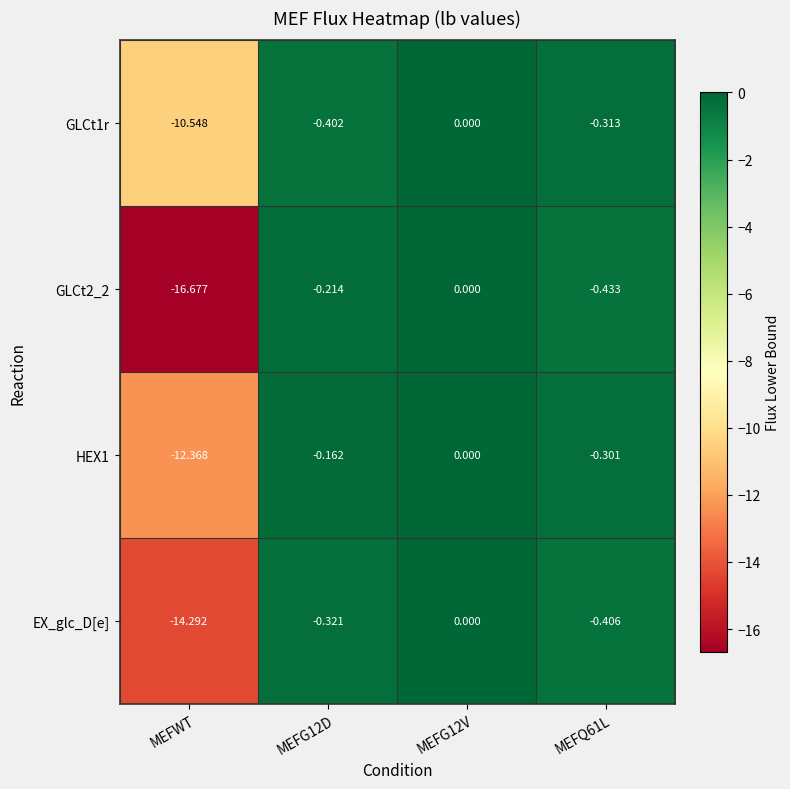

Which series has the largest total across all categories?

GLCt1r